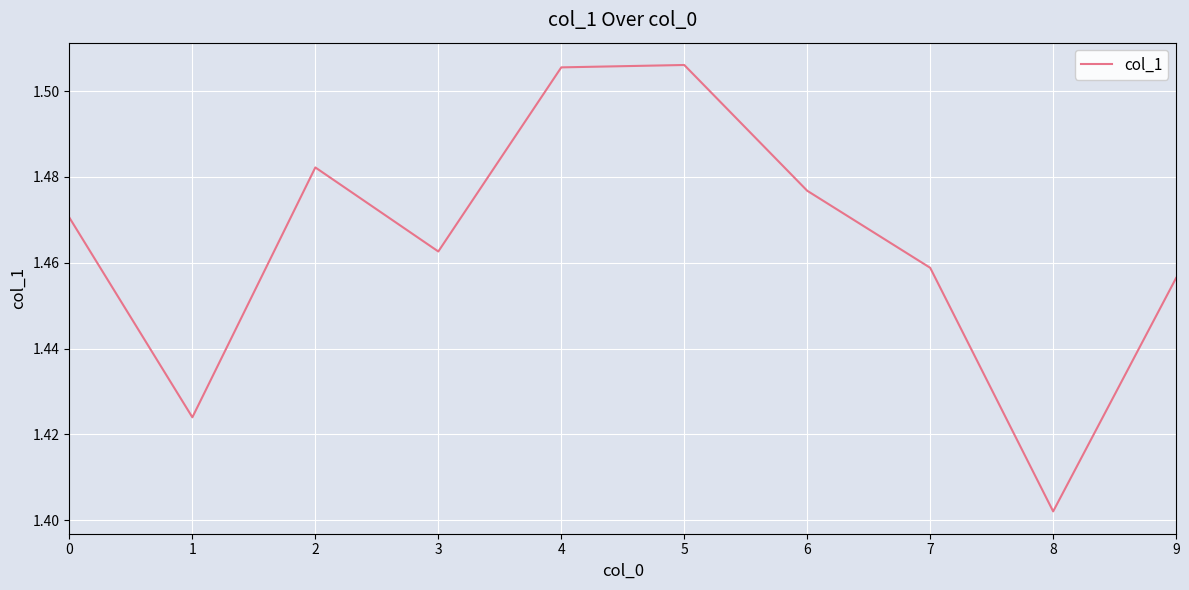

How many lines are shown in the chart?

1